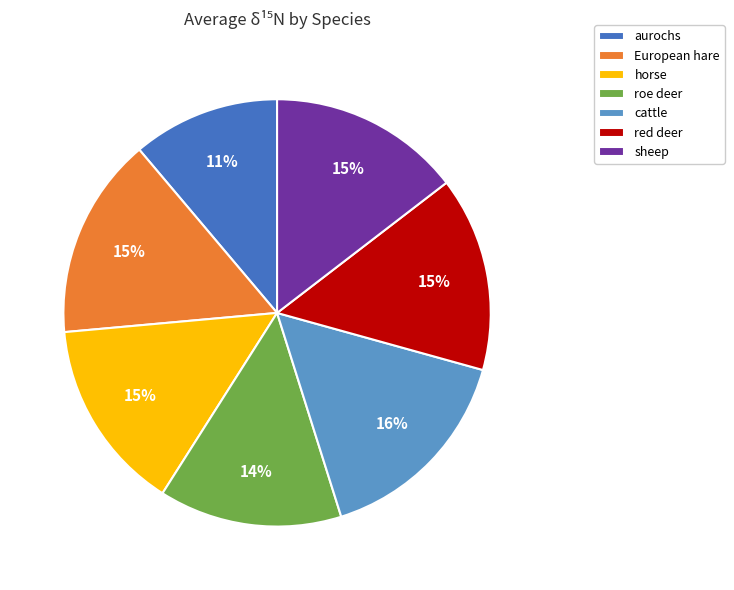

To the nearest percent, what is the difference between the largest and smallest slice percentages?

5%